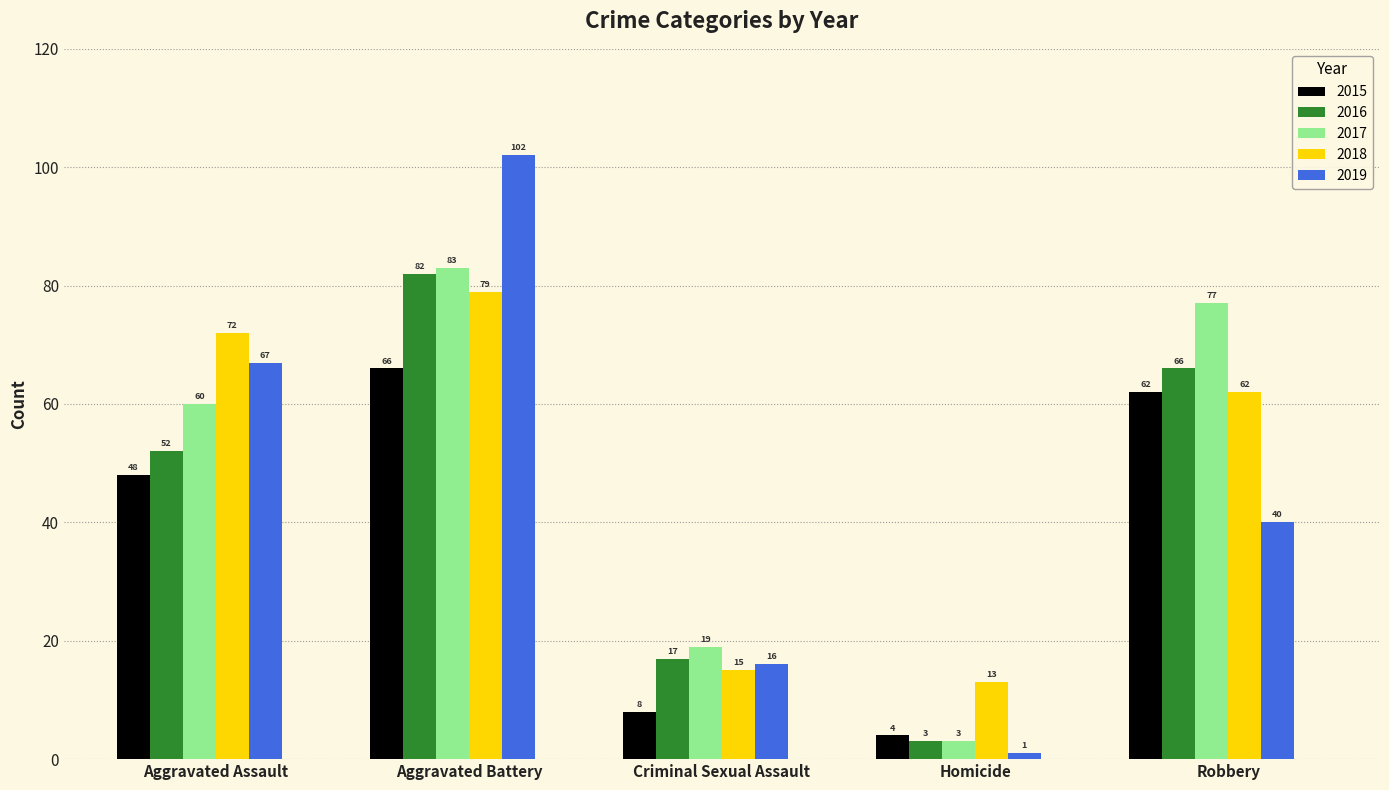

What is the sum of all 2015 values?

188